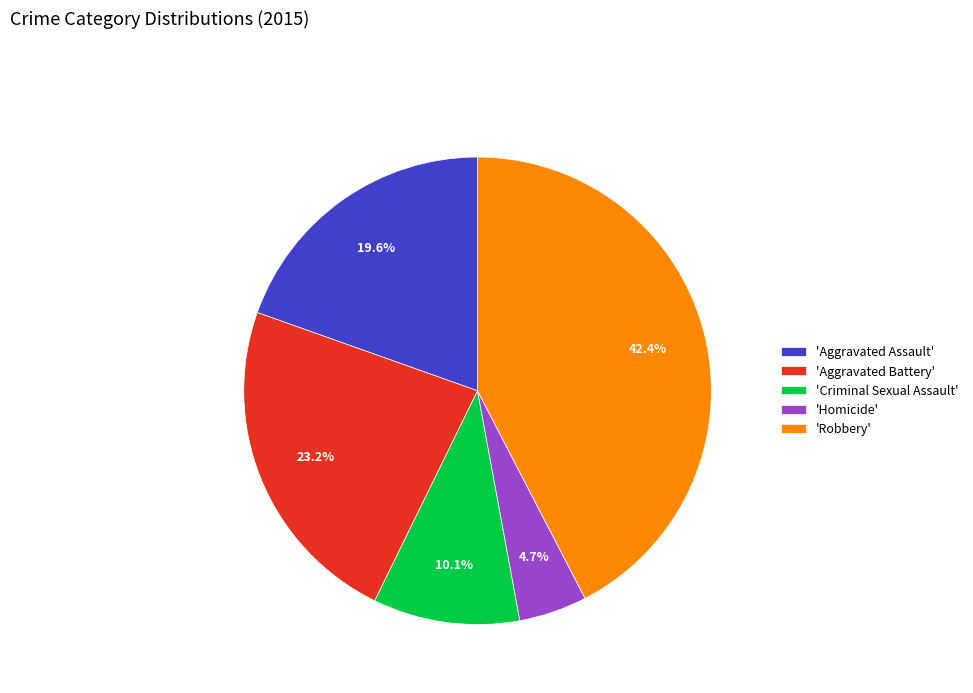

Which has a higher value, 'Aggravated Battery' or 'Criminal Sexual Assault'?

'Aggravated Battery'